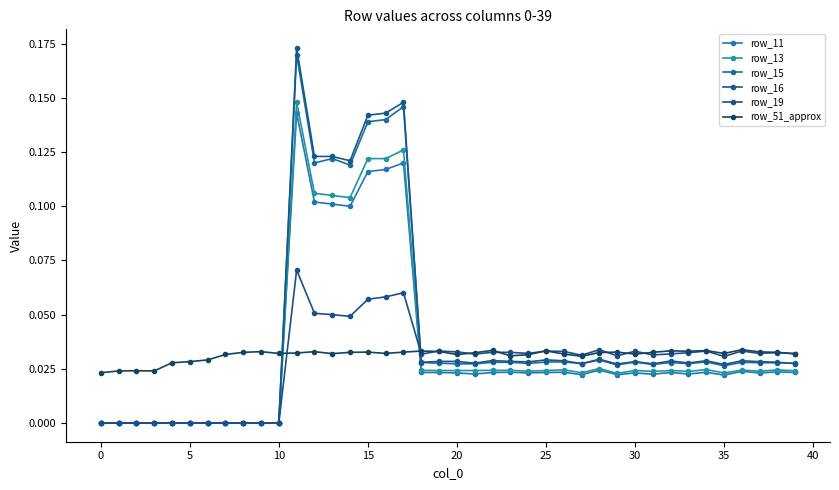

Does the chart have visible grid lines?

No